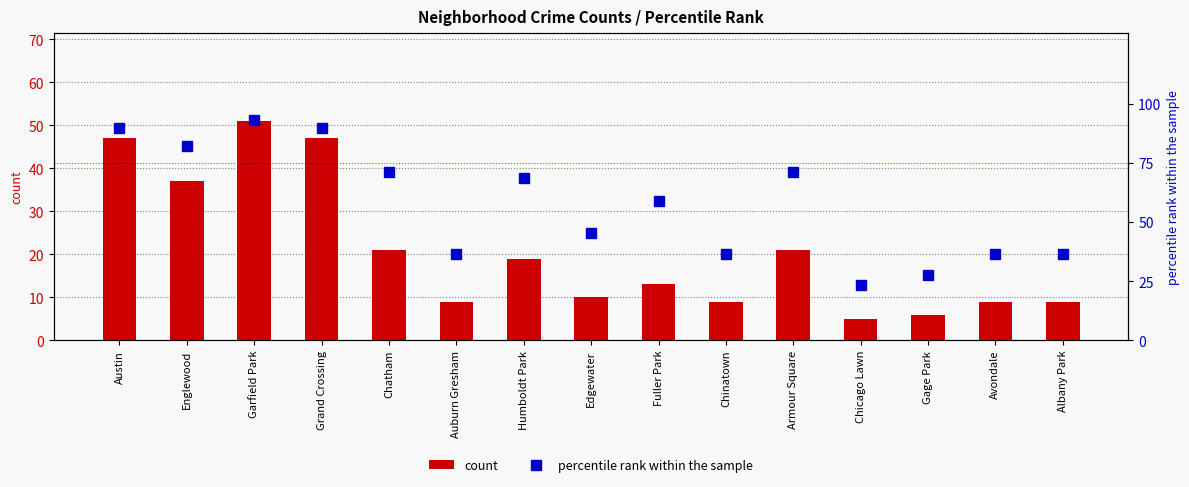

Which category has the highest value across all series?

Garfield Park